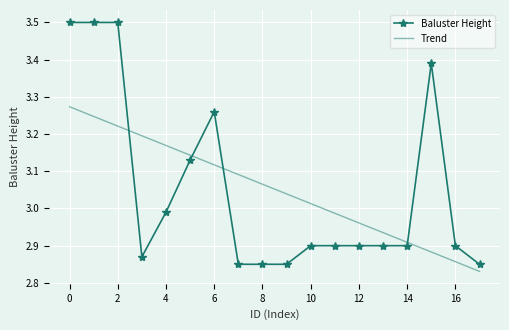

After their last crossing, which series has the higher values: Trend or Baluster Height?

Baluster Height